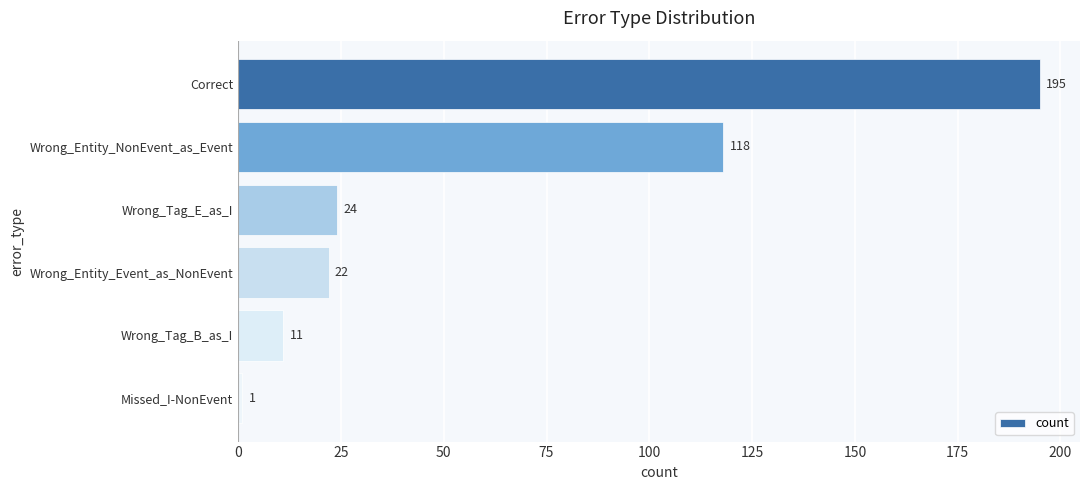

What is the change in value from Correct to Wrong_Tag_B_as_I?

-184